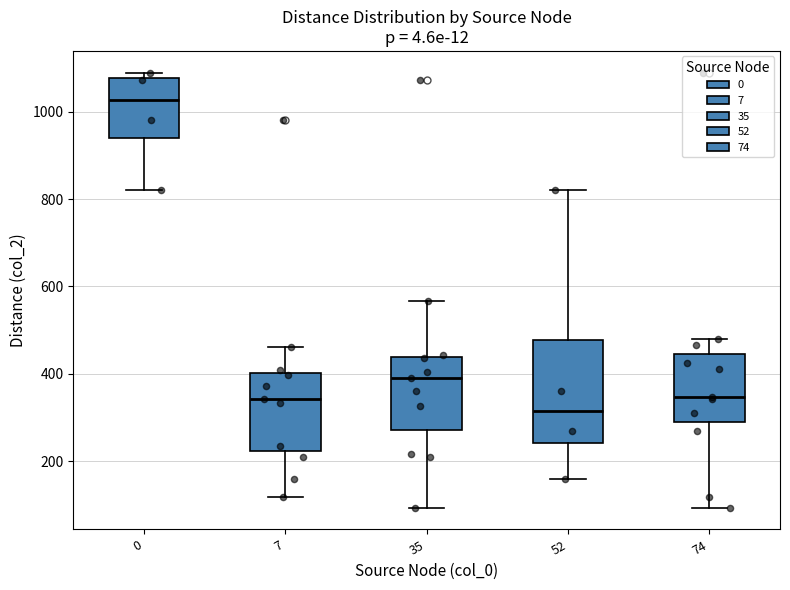

Reading left to right, read every box against the y-axis: the position of its median line, the range the box covers, and the ends of its whiskers. The values are not printed on the chart, so give them approximately, as read against the axis.

0: median 1020, box 940 to 1080, whiskers 820 to 1100
7: median 340, box 220 to 400, whiskers 120 to 460
35: median 400, box 280 to 440, whiskers 100 to 560
52: median 320, box 240 to 480, whiskers 160 to 820
74: median 340, box 280 to 440, whiskers 100 to 480